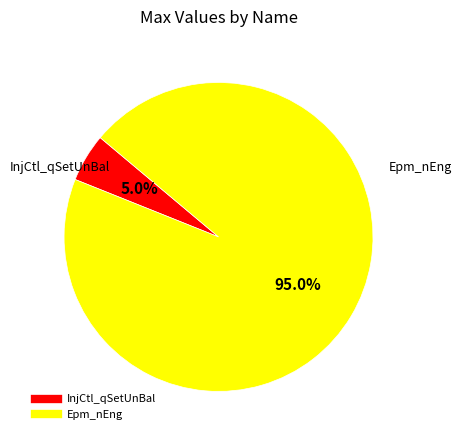

Count the number of slices in the pie.

2